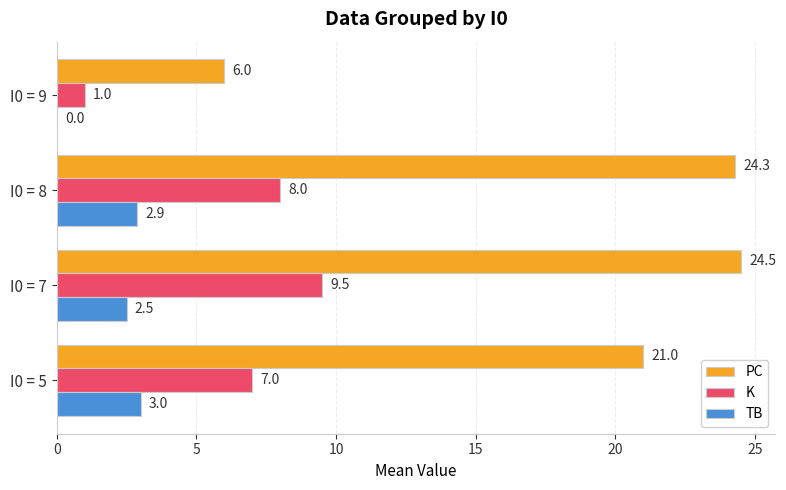

What are all the series names shown in the legend?

PC, K, TB